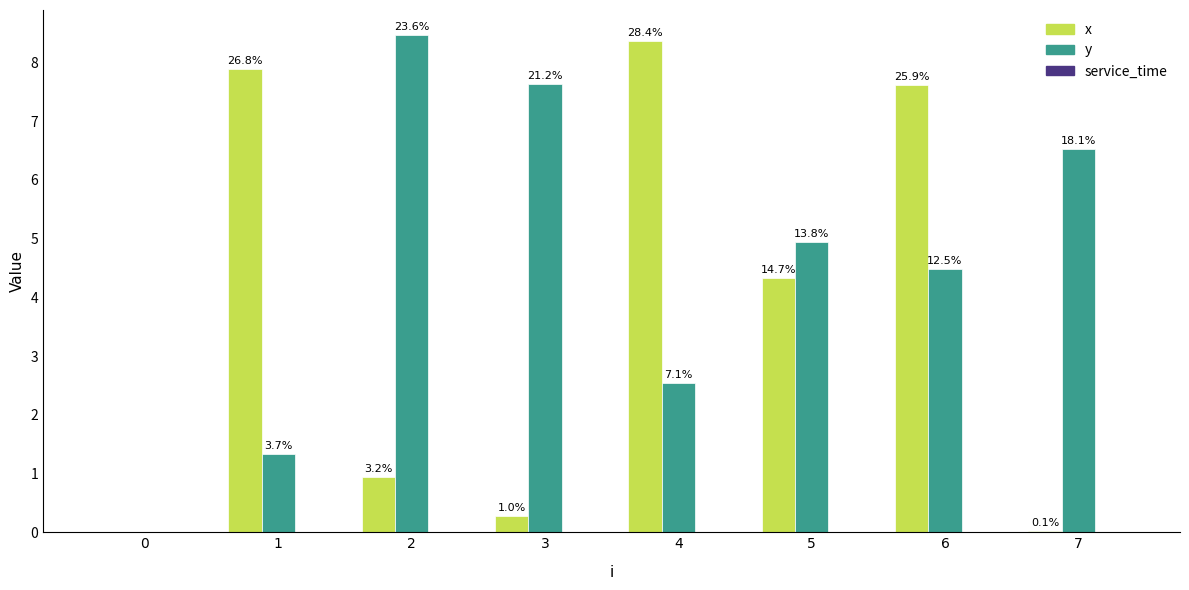

Reading left to right, extract all data points from this chart.

x: 0=0.0	1=7.9	2=0.9	3=0.3	4=8.4	5=4.3	6=7.6	7=0.0
y: 0=0.0	1=1.3	2=8.5	3=7.6	4=2.5	5=5.0	6=4.5	7=6.5
service_time: 0=0.0	1=0.0	2=0.0	3=0.0	4=0.0	5=0.0	6=0.0	7=0.0